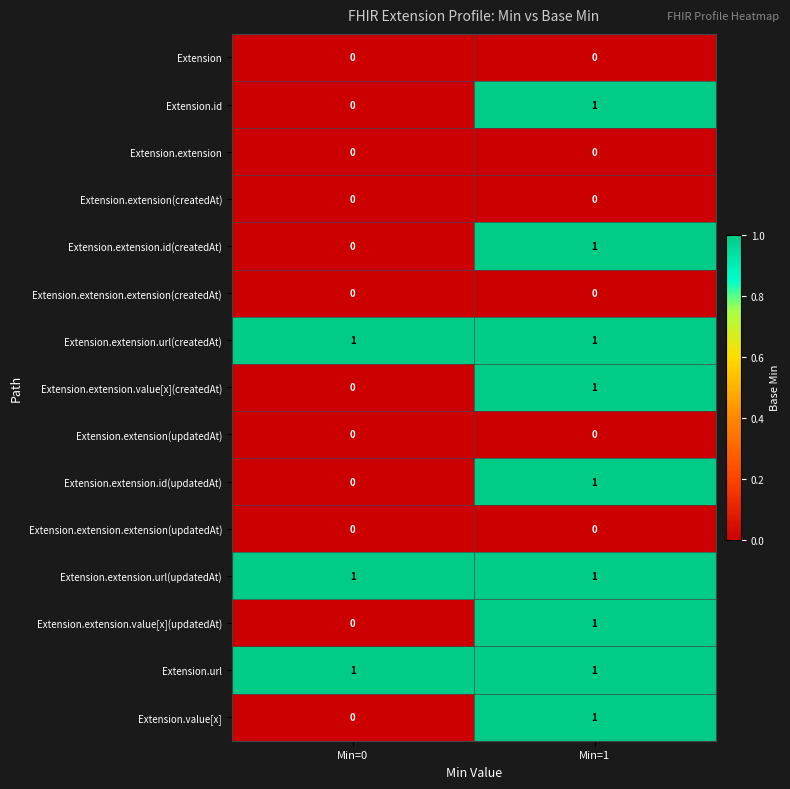

What is the spread (max minus min) of values at Min=1?

1